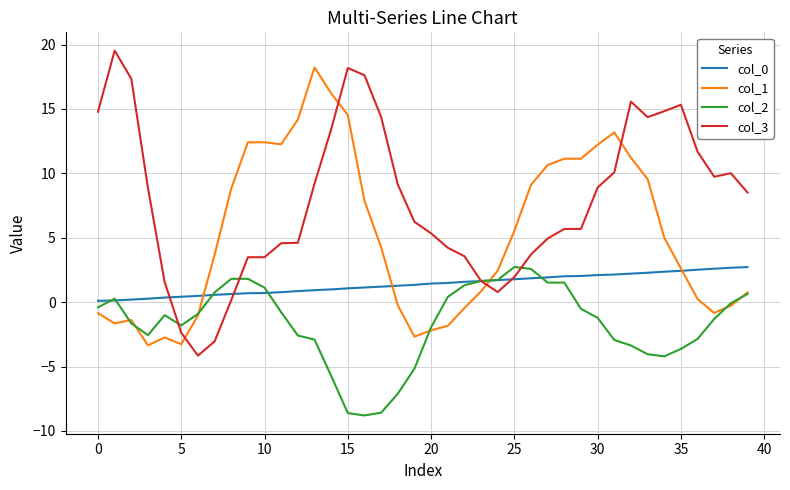

What is the difference between the maximum and second lowest values in the col_2 series?

11.3